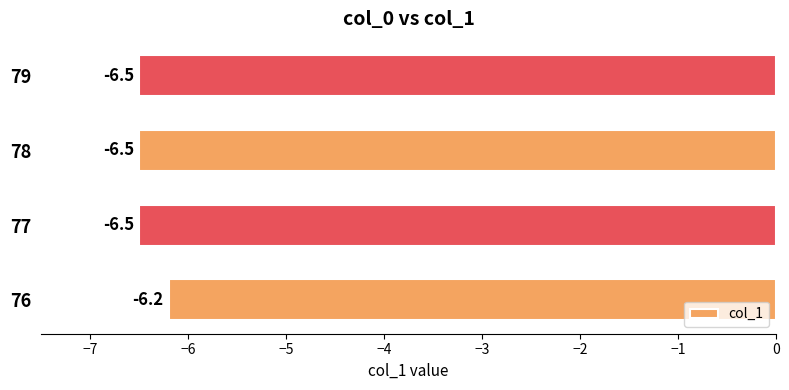

What is the minimum value shown in the chart?

-6.5